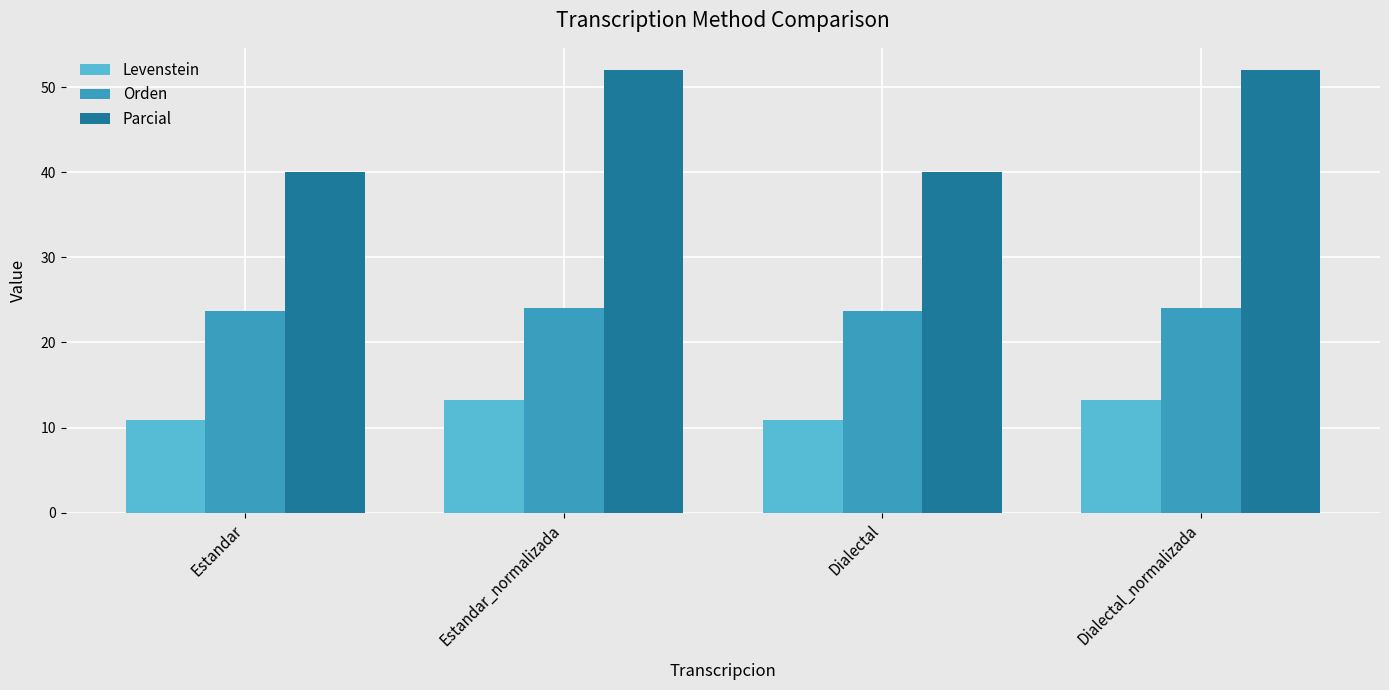

What are all the series names shown in the legend?

Levenstein, Orden, Parcial